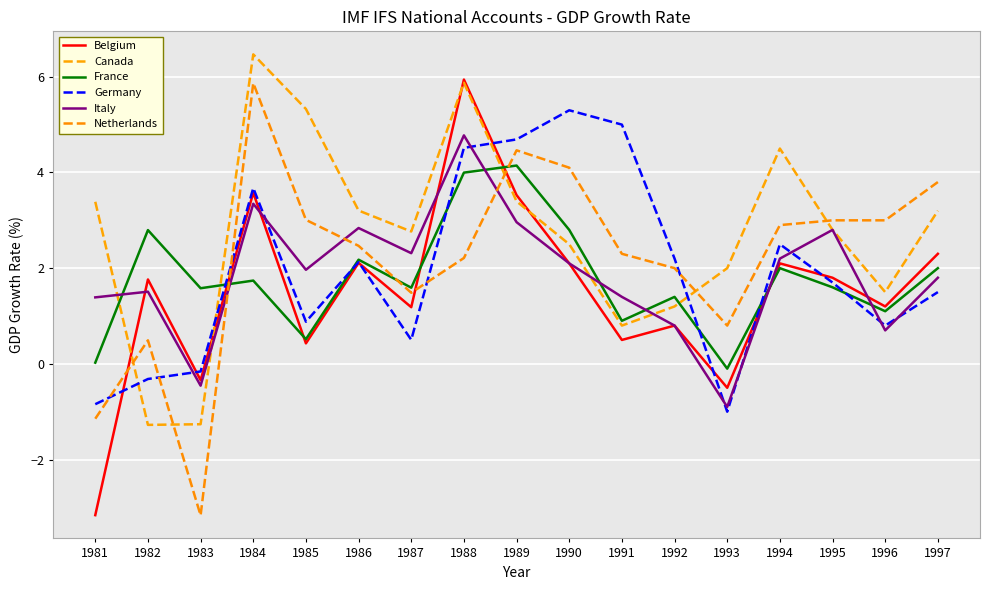

Does the chart have visible grid lines?

Yes